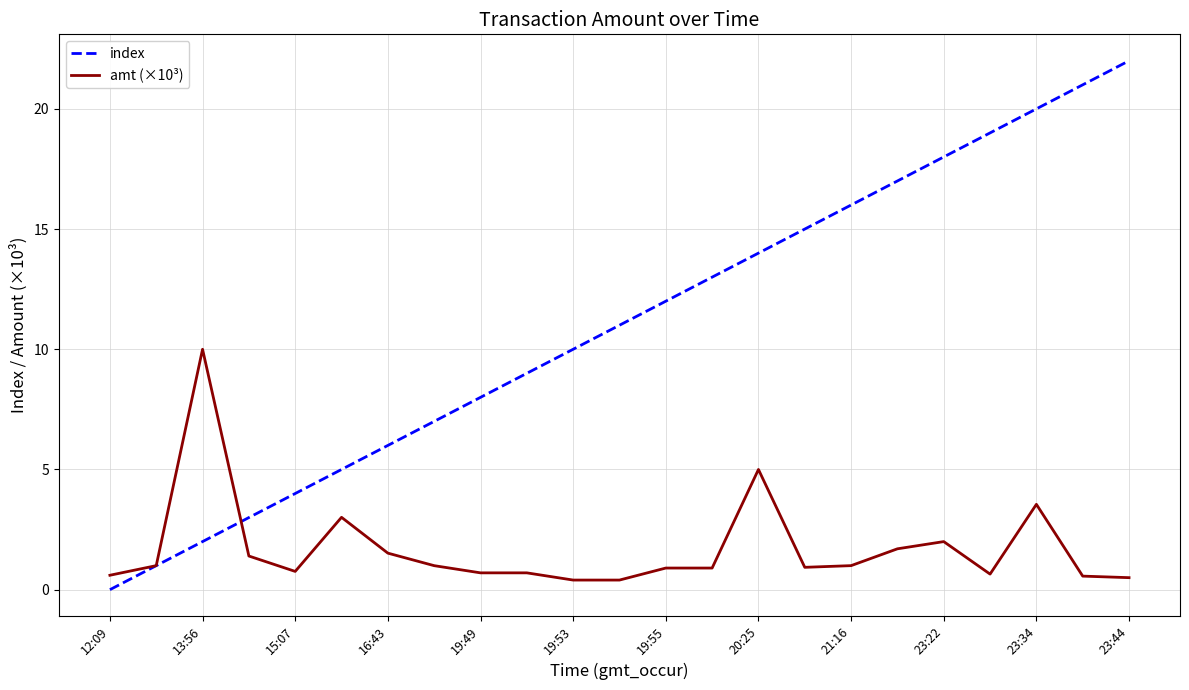

Which series has the largest range (max minus min)?

index